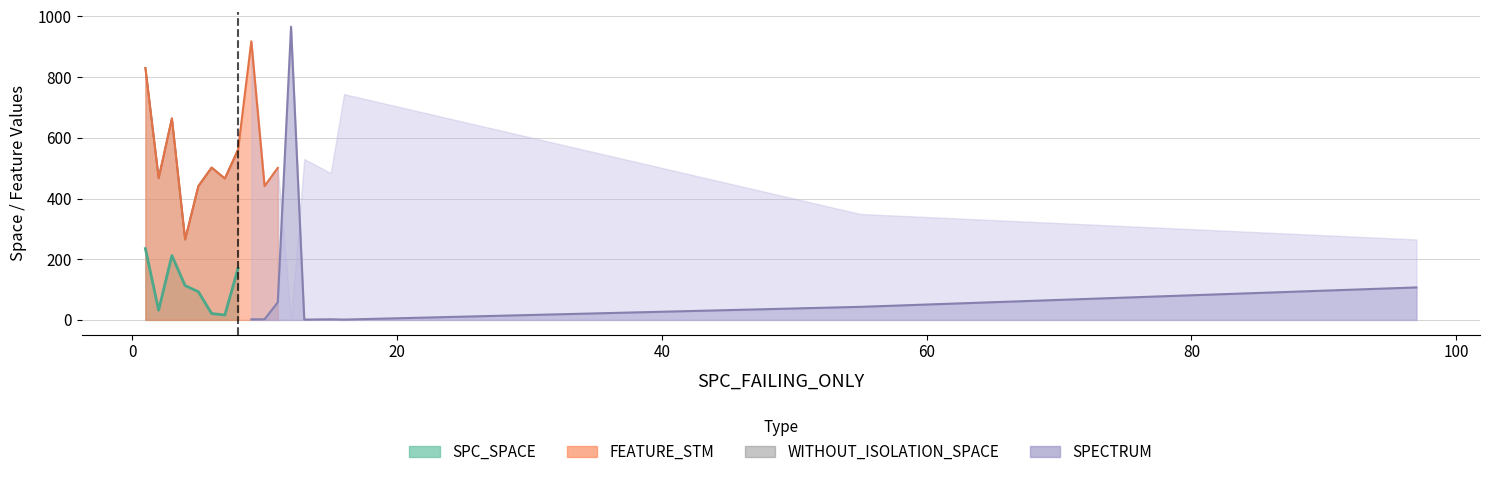

Which category has the highest value across all series?

12